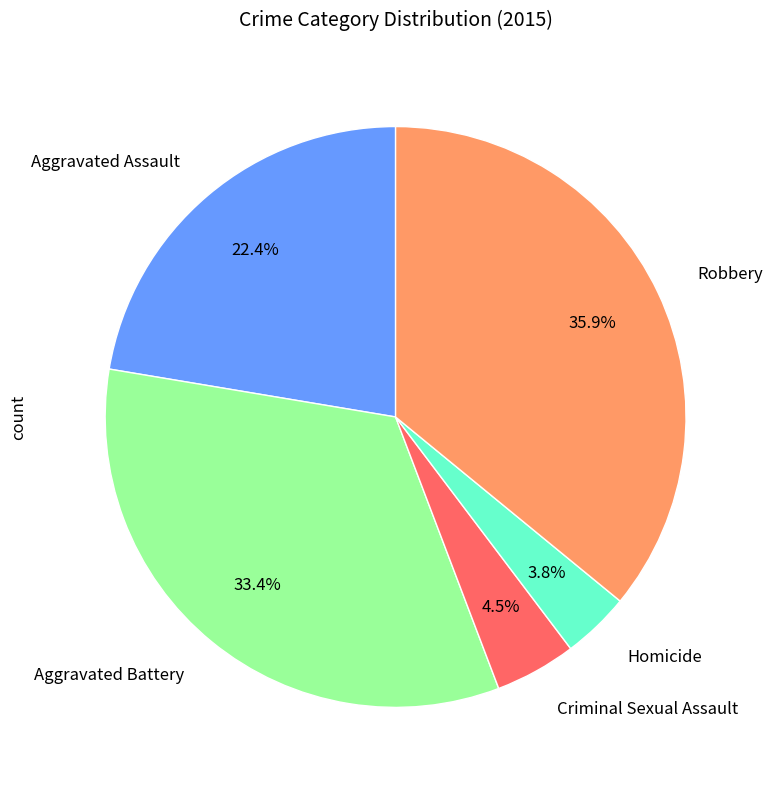

To the nearest percent, what is the average slice percentage?

20%